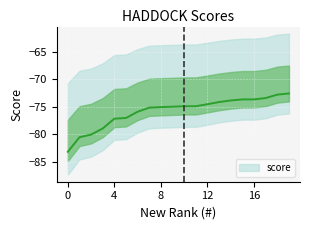

Reading left to right, extract all data points from this chart.

-83.2	-80.5	-80.1	-79.0	-77.2	-77.0	-75.9	-75.2	-75.1	-75.0	-74.9	-74.9	-74.5	-74.1	-73.9	-73.7	-73.7	-73.4	-72.8	-72.6